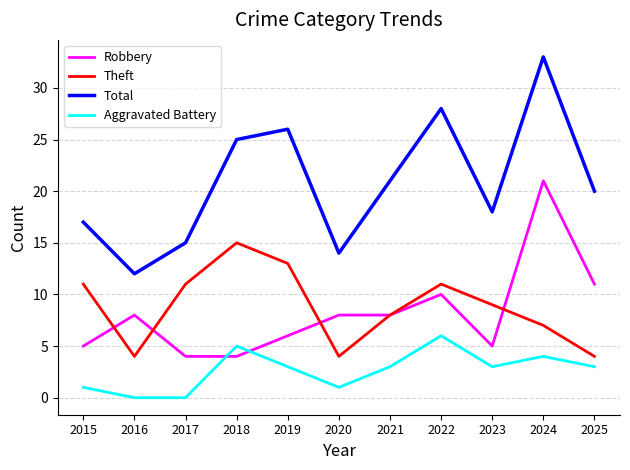

What is the difference between the Theft values at 2015 and 2018?

4